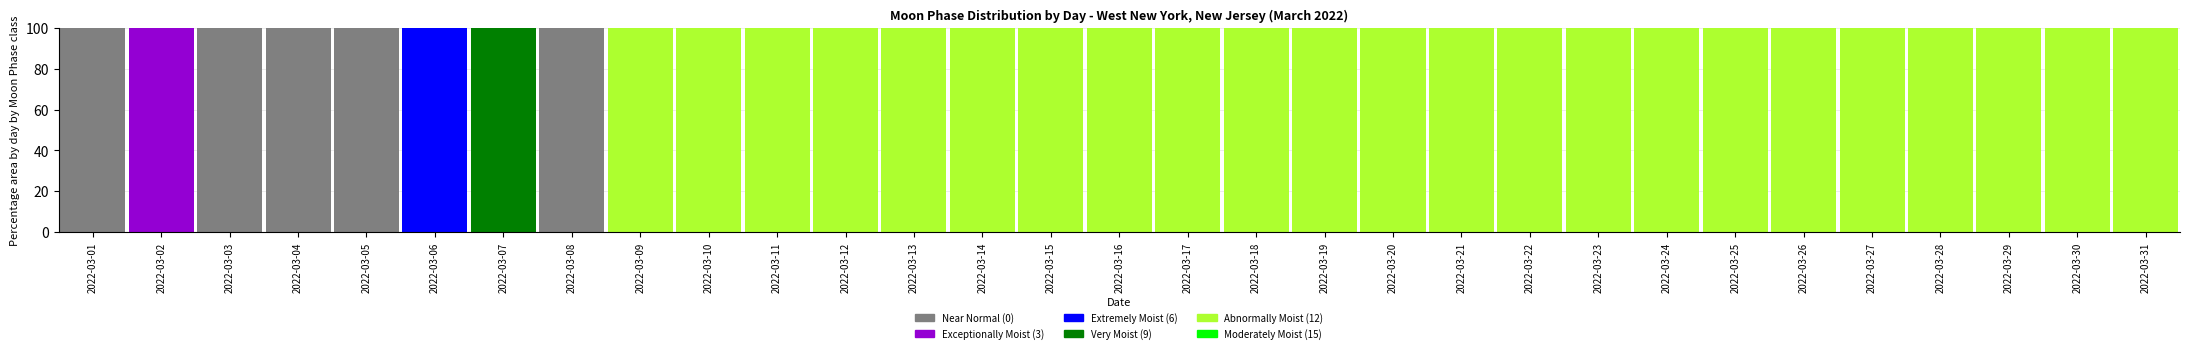

Which series changed the most between 2022-03-15 and 2022-03-20?

Moon Phases 0